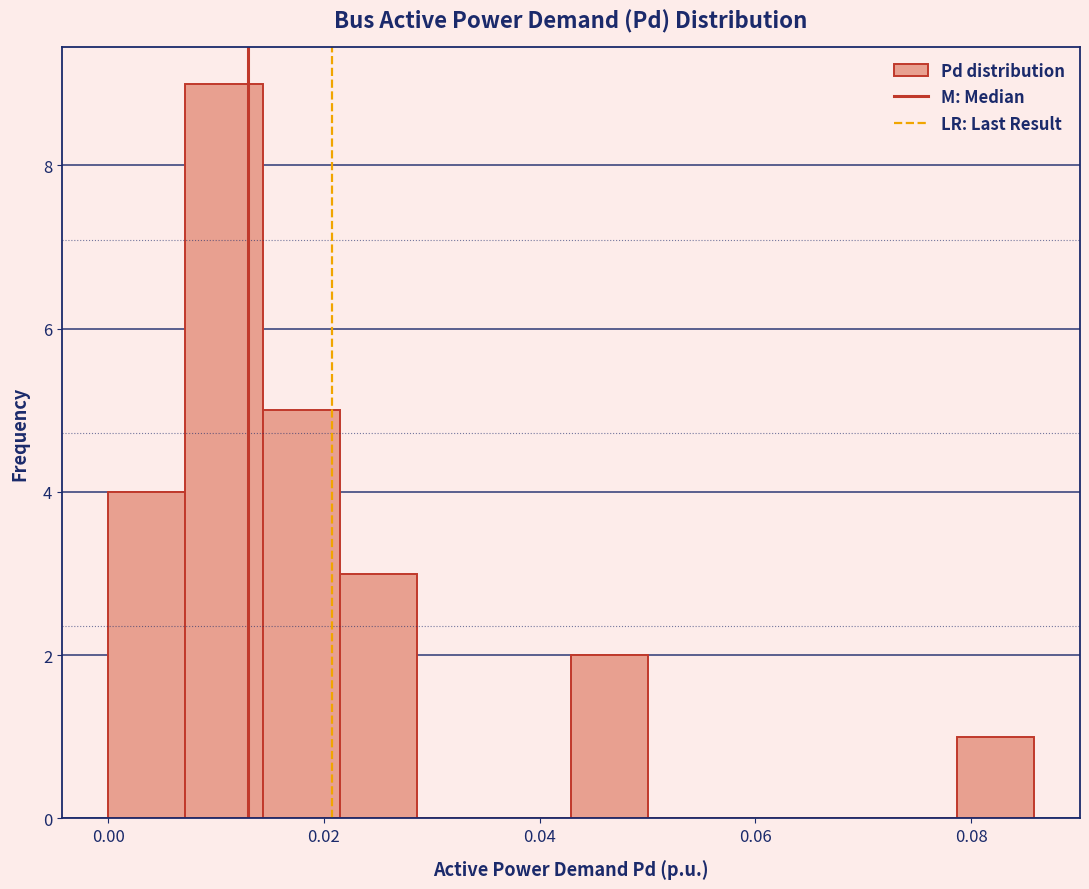

Read against the x-axis, roughly where is the centre of the tallest bar?

0.010